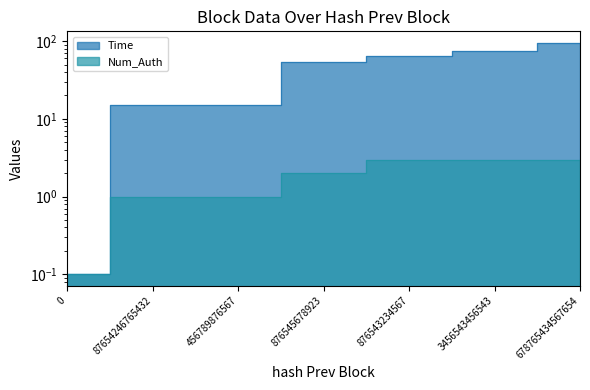

Which series has the widest spread of values?

Time